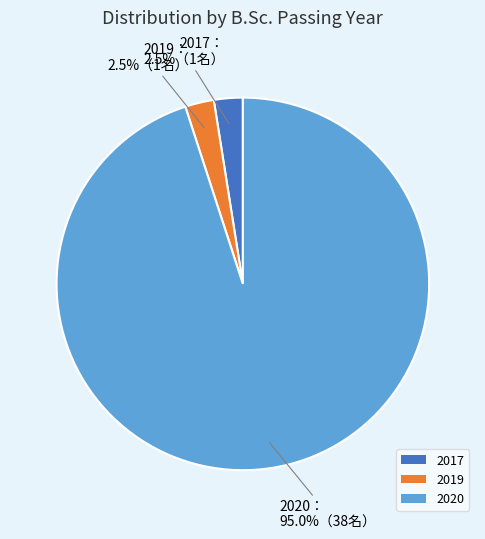

Combined, do 2020 and 2017 account for over 50%?

Yes